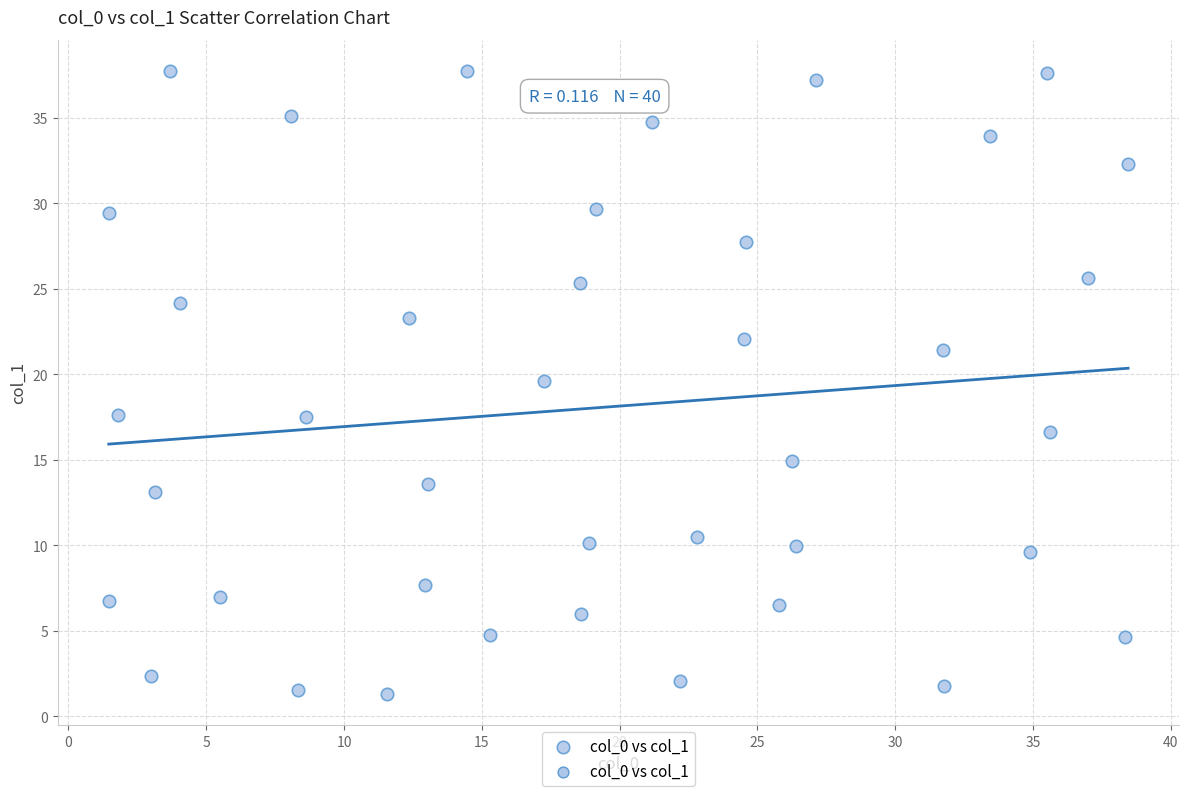

What Y value in the scatter plot is closest to 19?

19.6